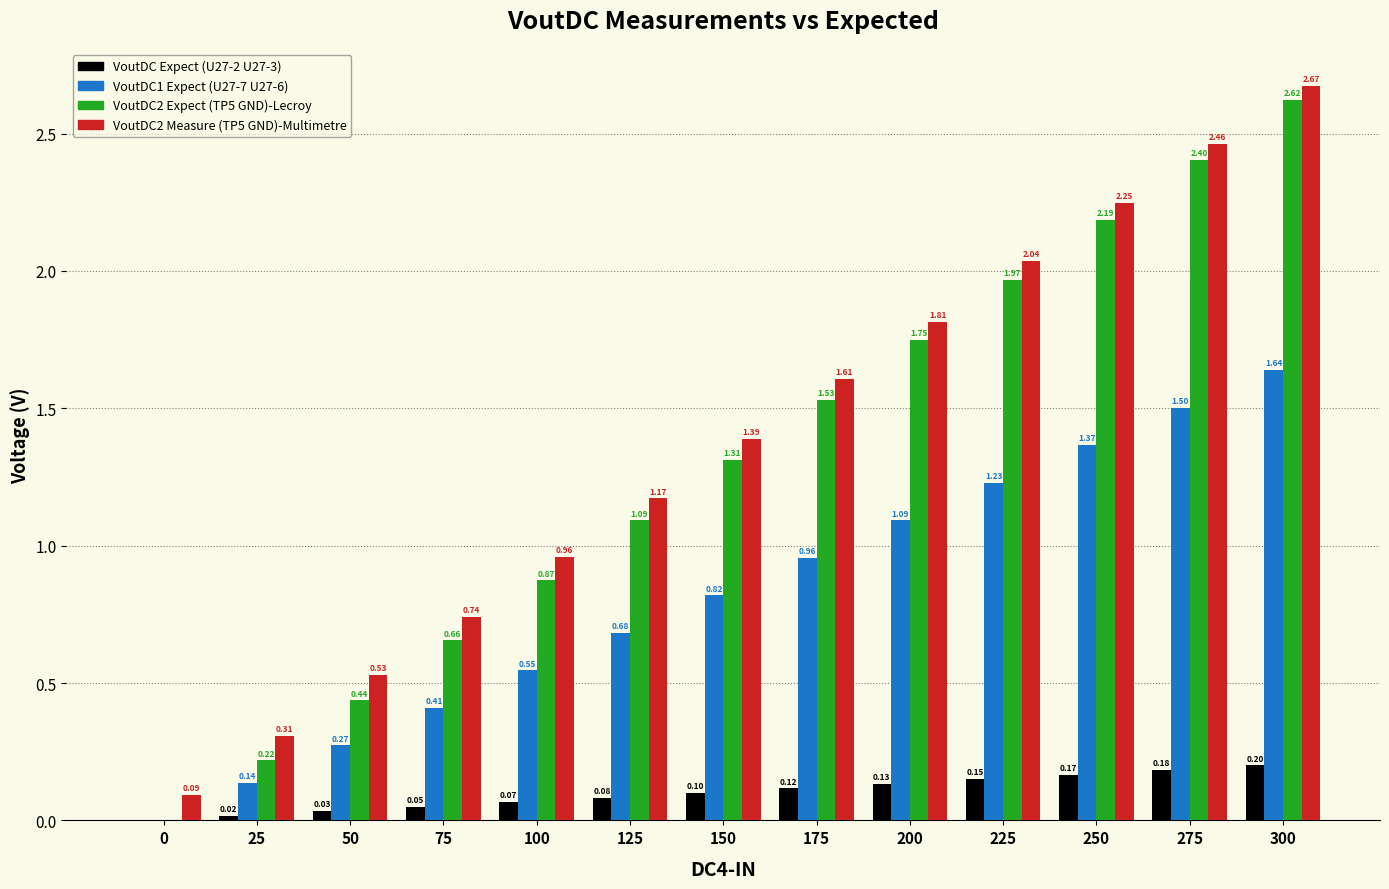

What is the total value across all series at 75?

1.9